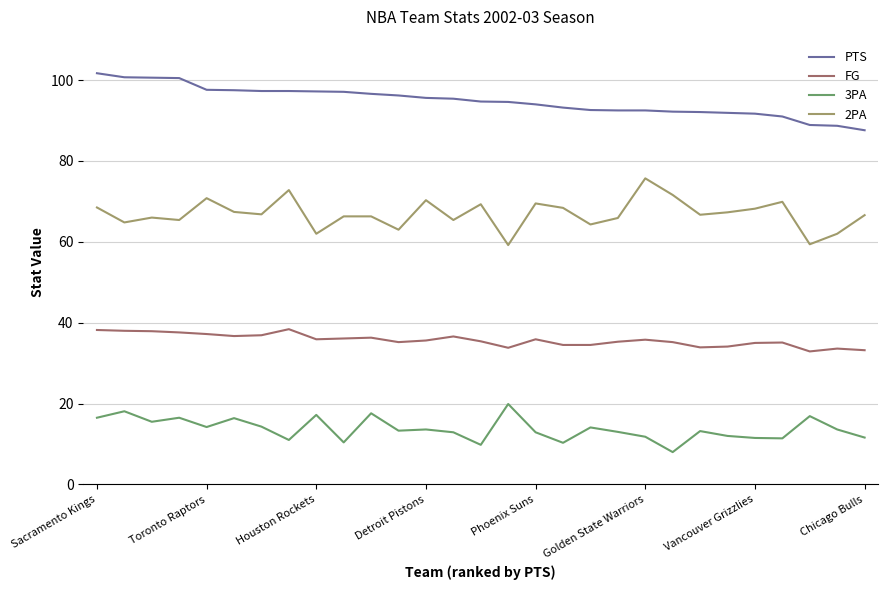

What is the difference between the maximum and minimum values in the PTS series?

14.1